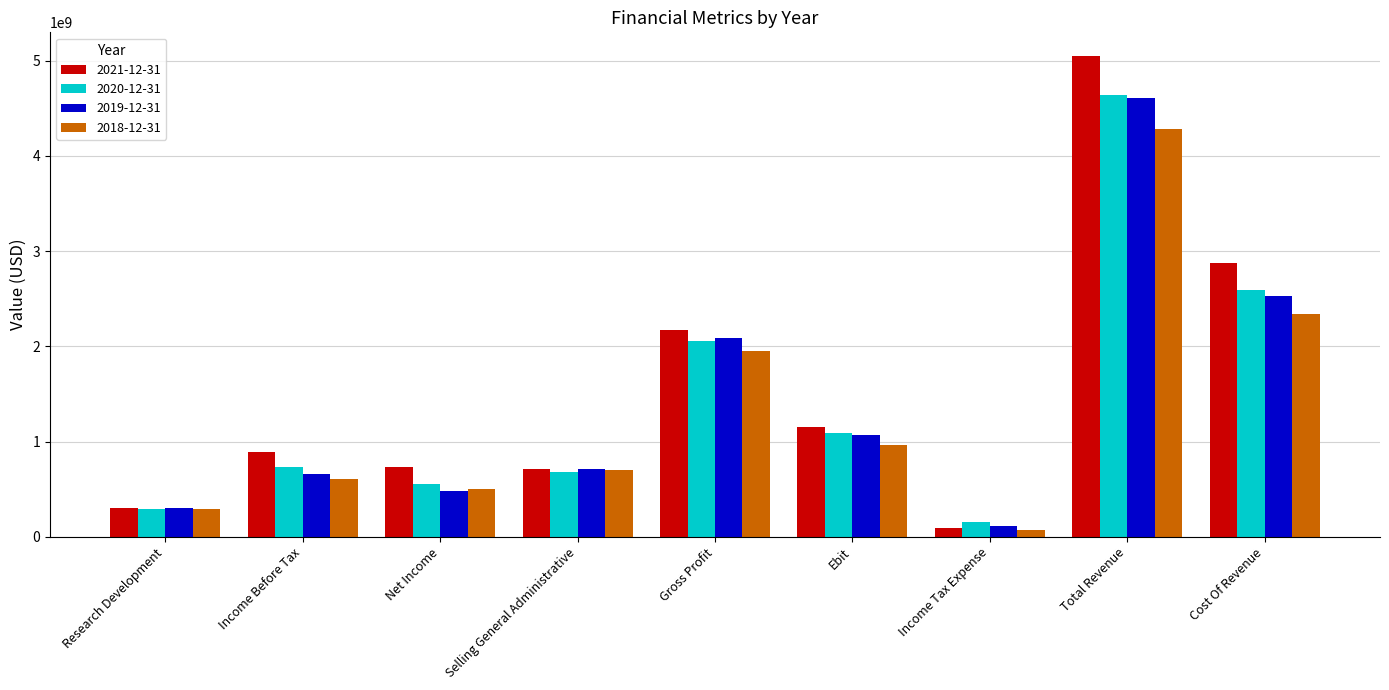

What is the label of the 3rd bar from the left?

Net Income